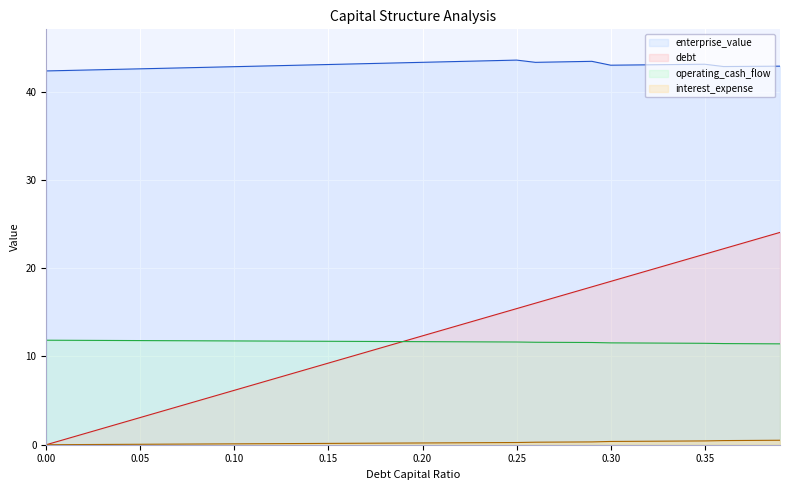

The value of interest_expense at 0.22 is 11.7. True or false?

True